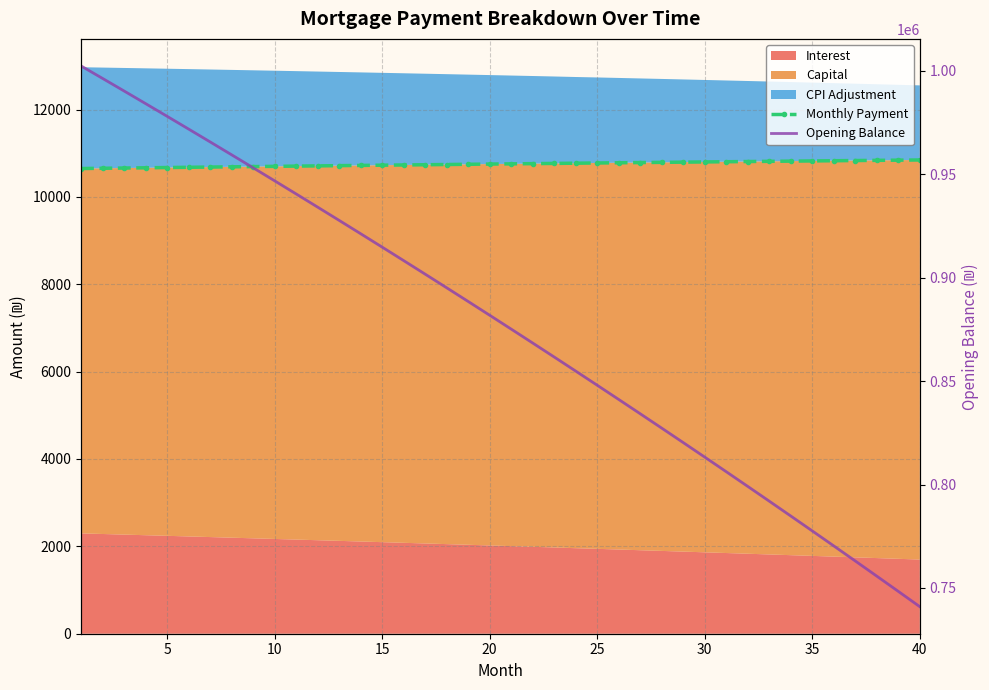

Which series has the largest total across all categories?

Opening Balance